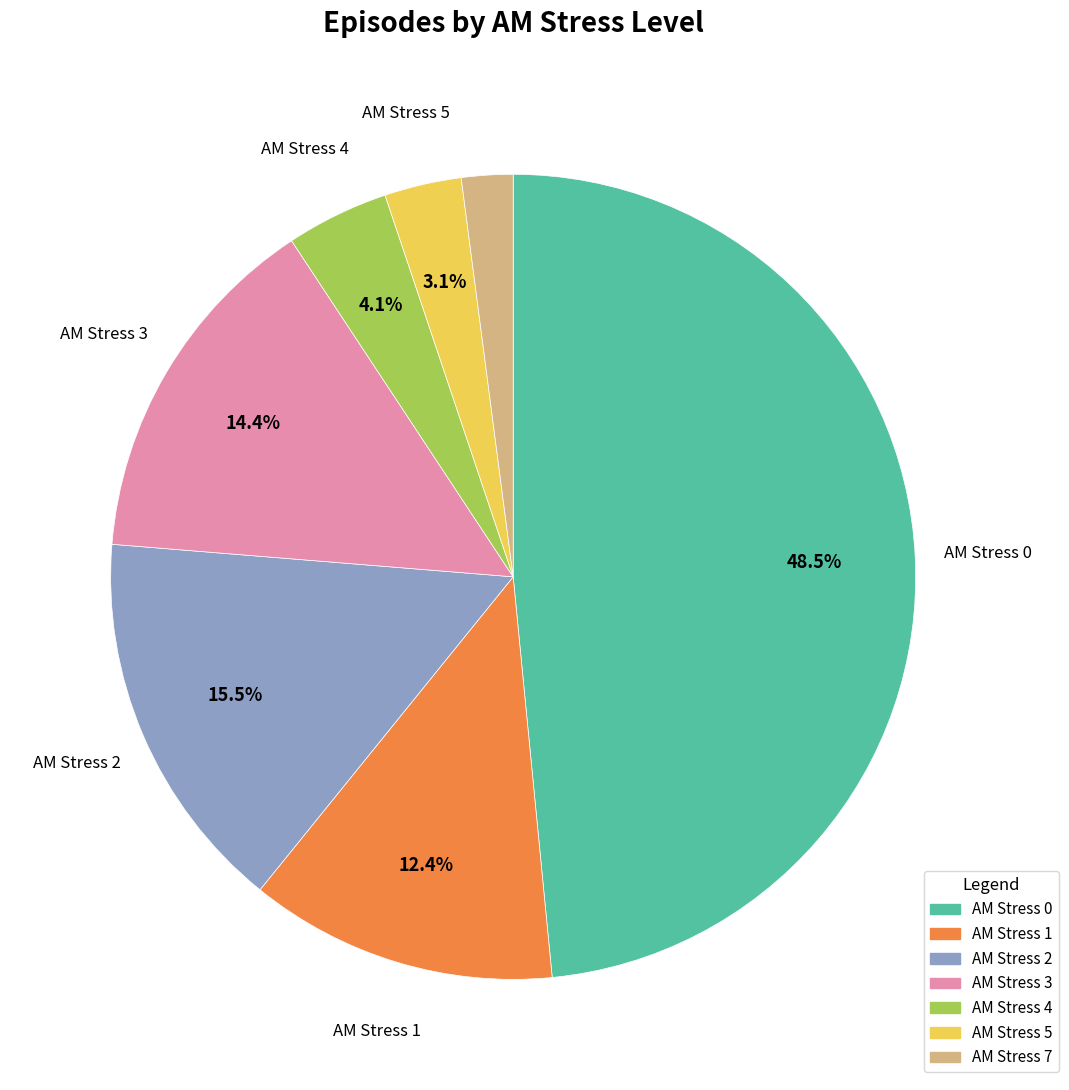

Is the sum of AM Stress 7 and AM Stress 4 greater than half?

No